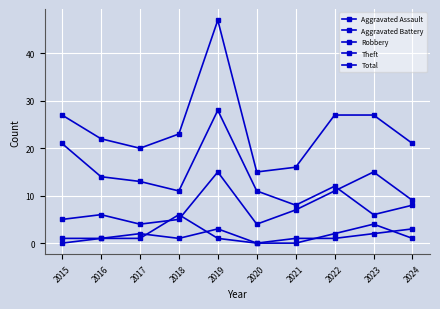

What is the difference between the maximum and minimum values in the Theft series?

22